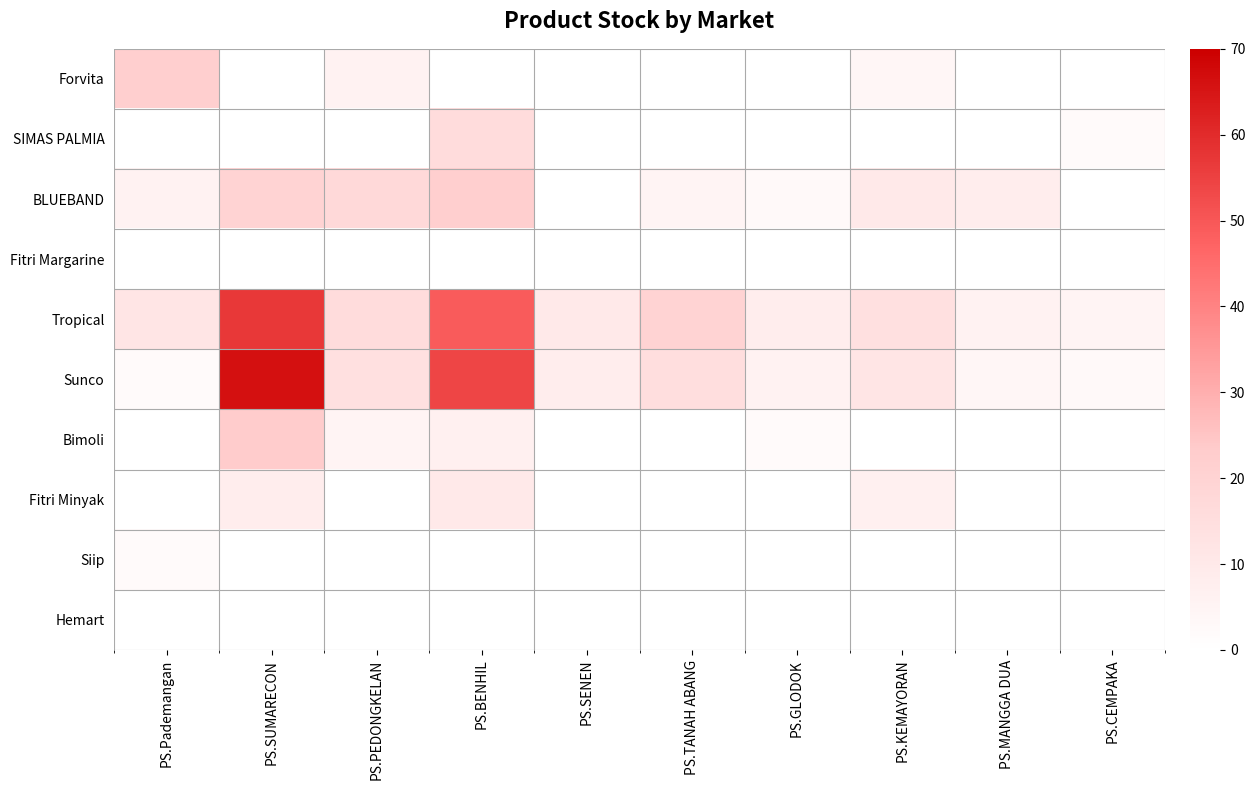

Which category has the lowest value in the Hemart series?

PS.Pademangan